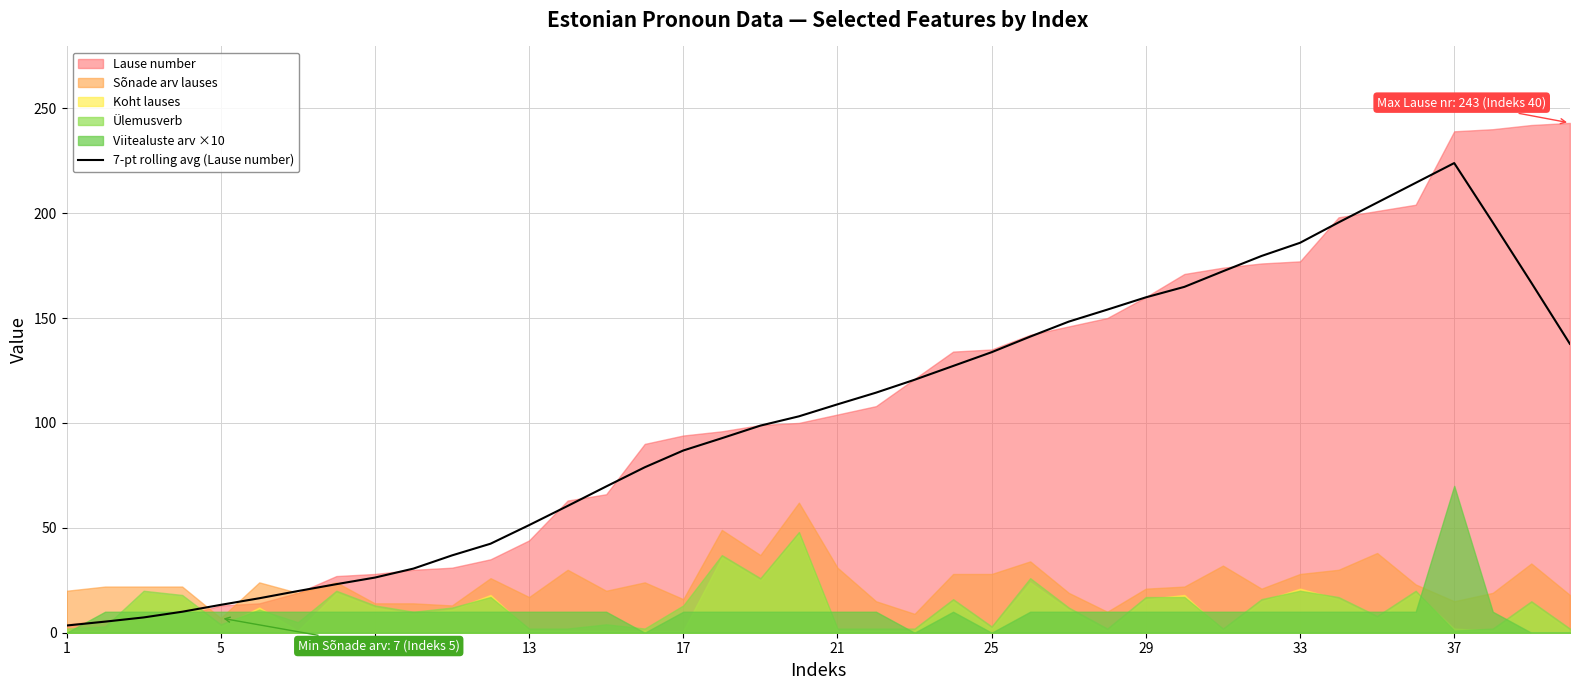

How many data points does each series have?

40